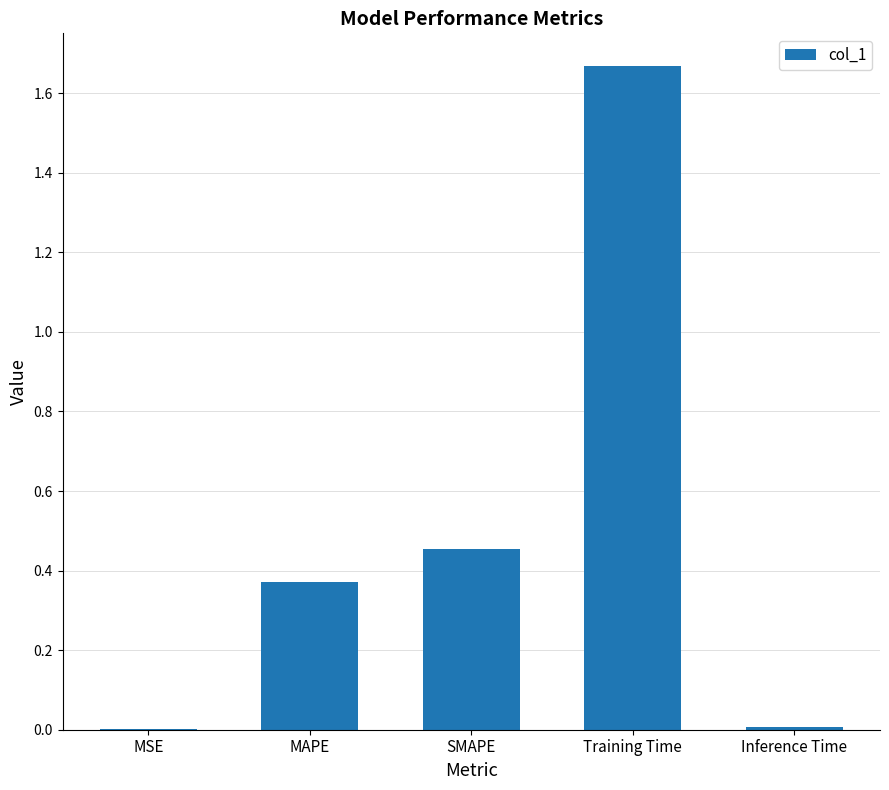

Which category has the highest value across all series?

Training Time